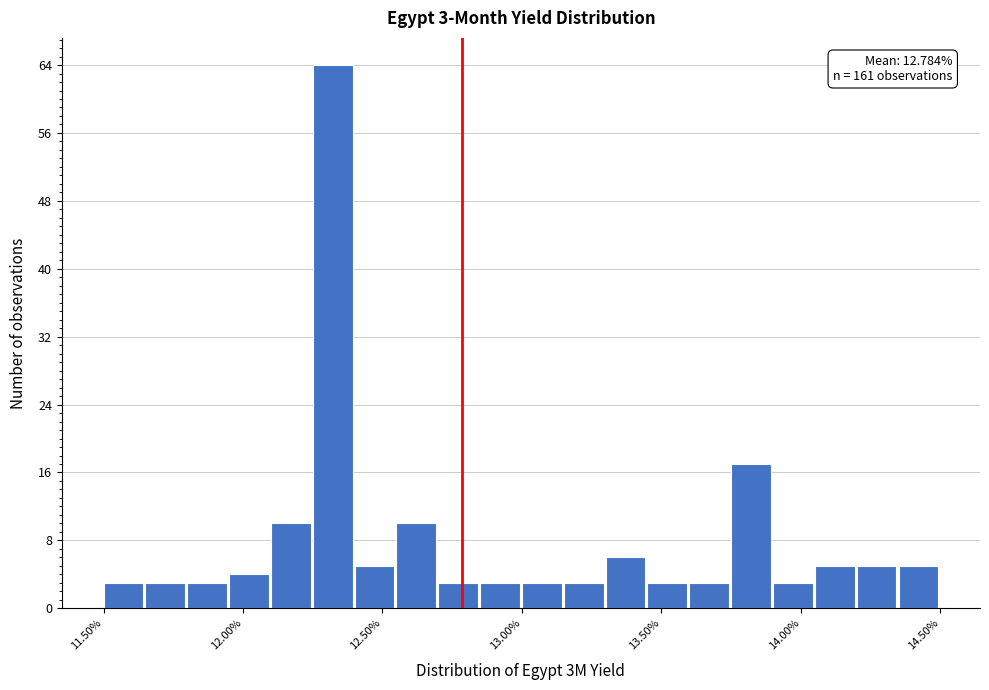

Read against the x-axis, roughly where is the centre of the tallest bar?

12.30